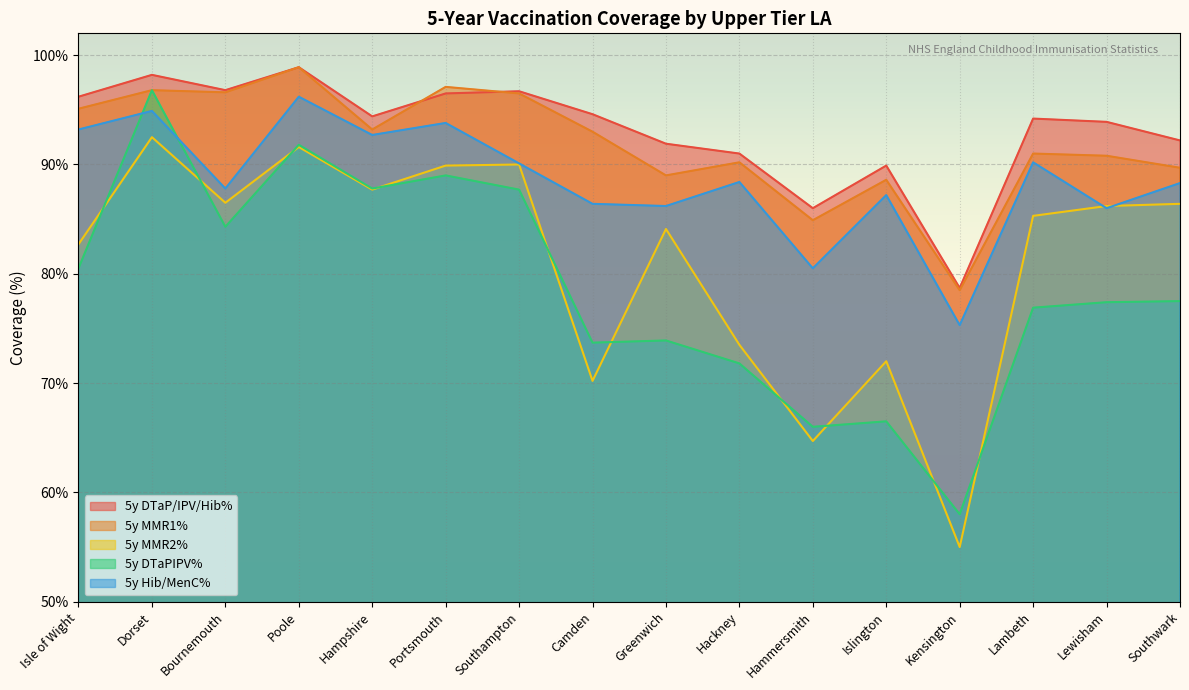

Which series changed the most between Southampton and Greenwich?

5y DTaPIPV%